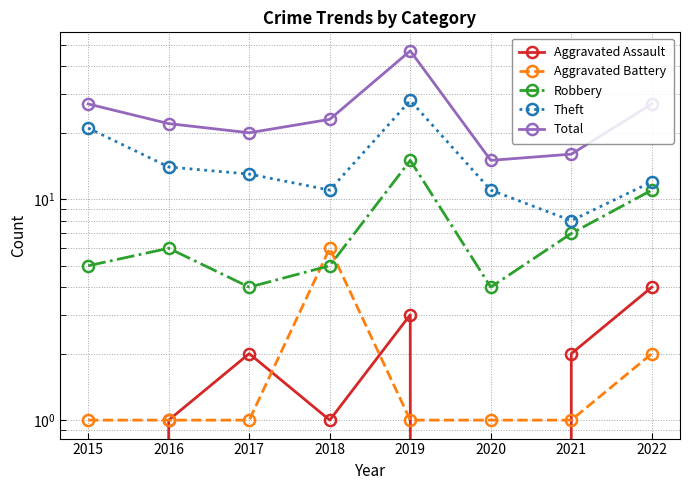

The value of Aggravated Assault at 2018 is 0. True or false?

False